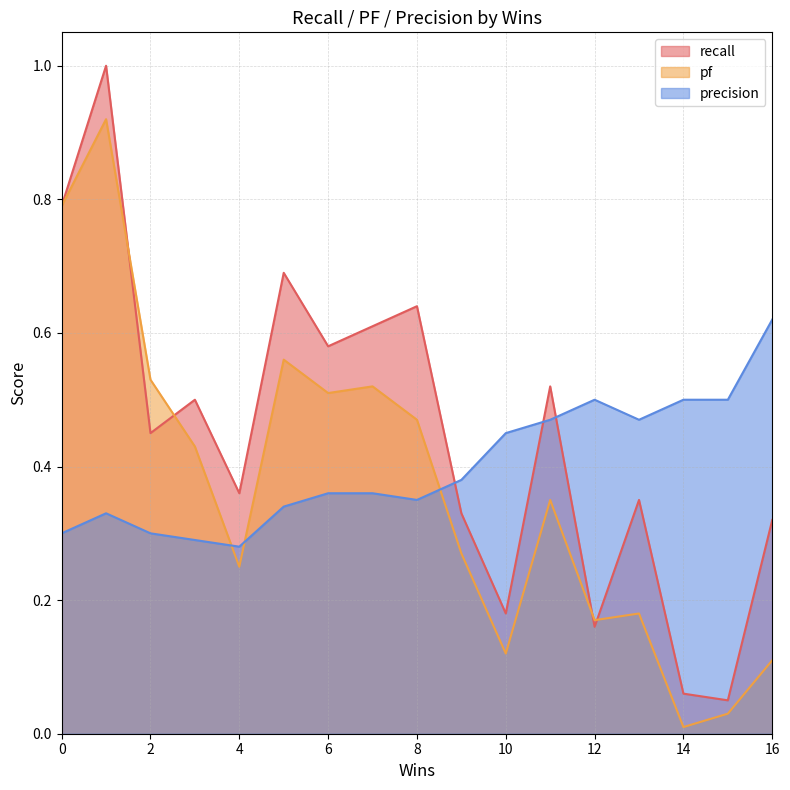

Is the value of pf at 2 greater than the value of recall at 13?

Yes